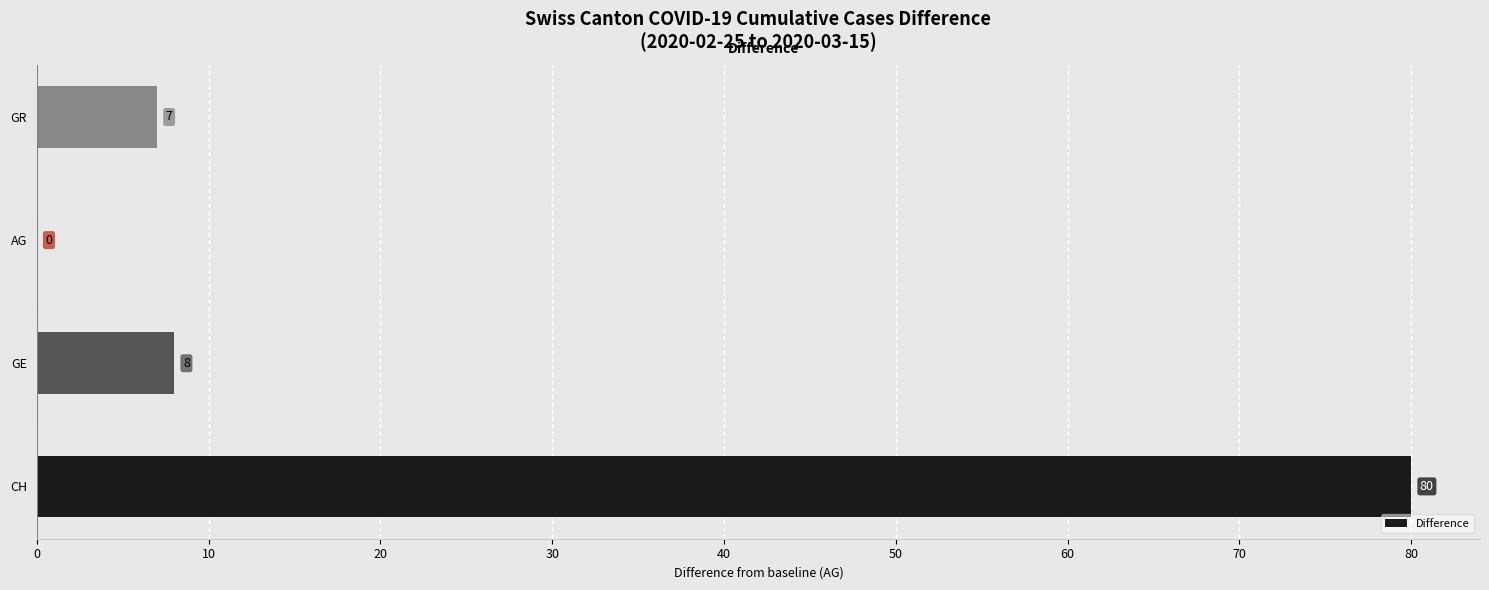

Reading top to bottom, what are all the values shown in this chart?

GR=7	AG=0	GE=8	CH=80